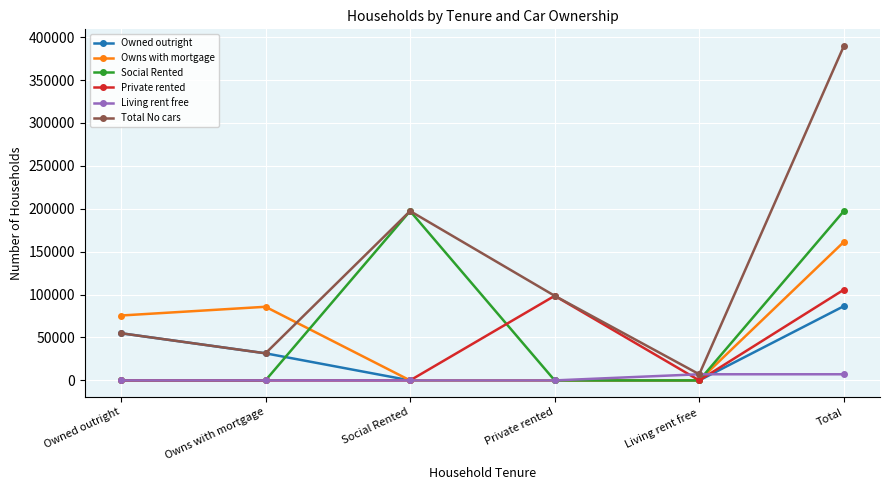

True or false: Owns with mortgage has more than 0 interior local peaks.

True